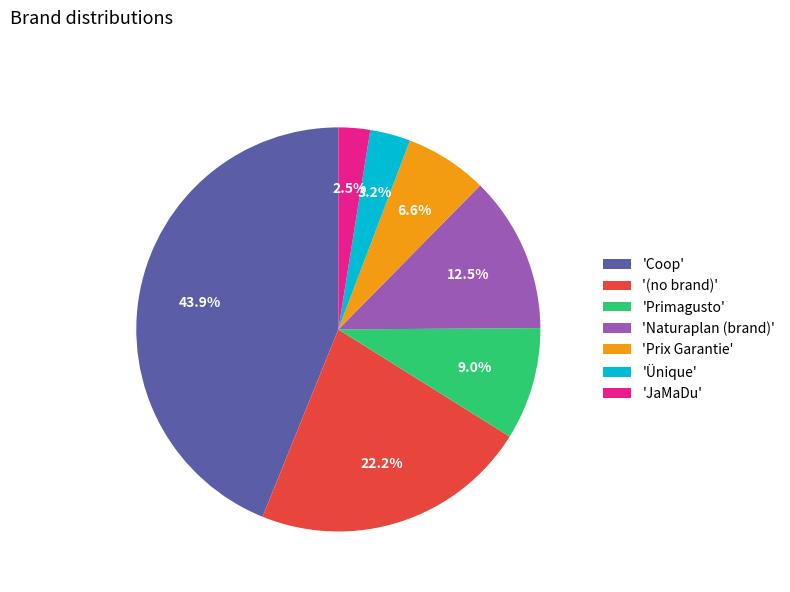

How many segments does this pie chart have?

7